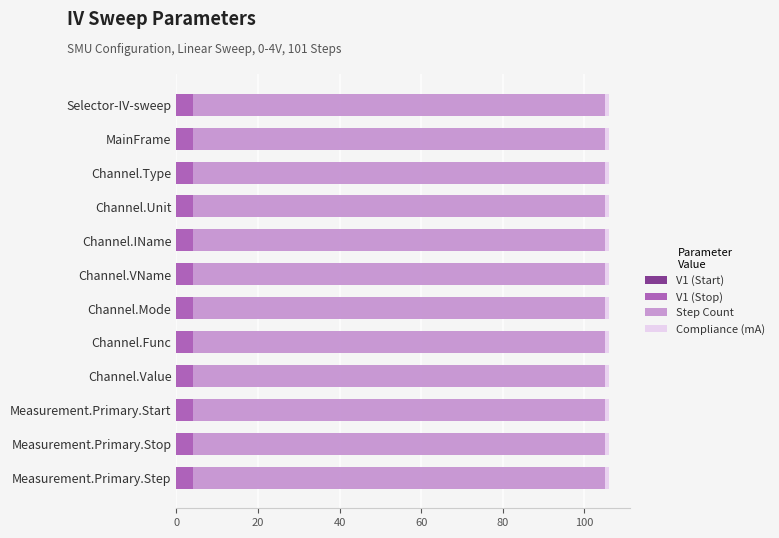

The value of V1 (Stop) at MainFrame is 4. True or false?

True